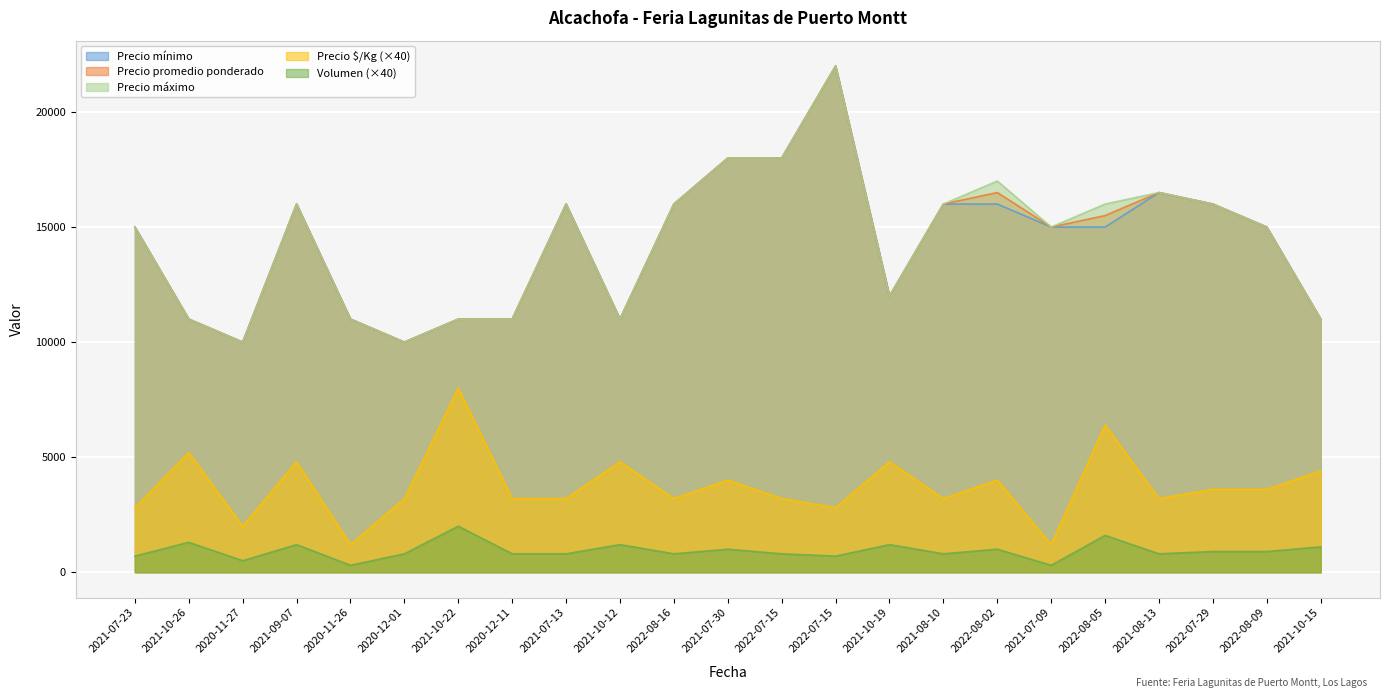

Which has a higher value, 2022-08-16 or 2021-08-13?

2022-08-16